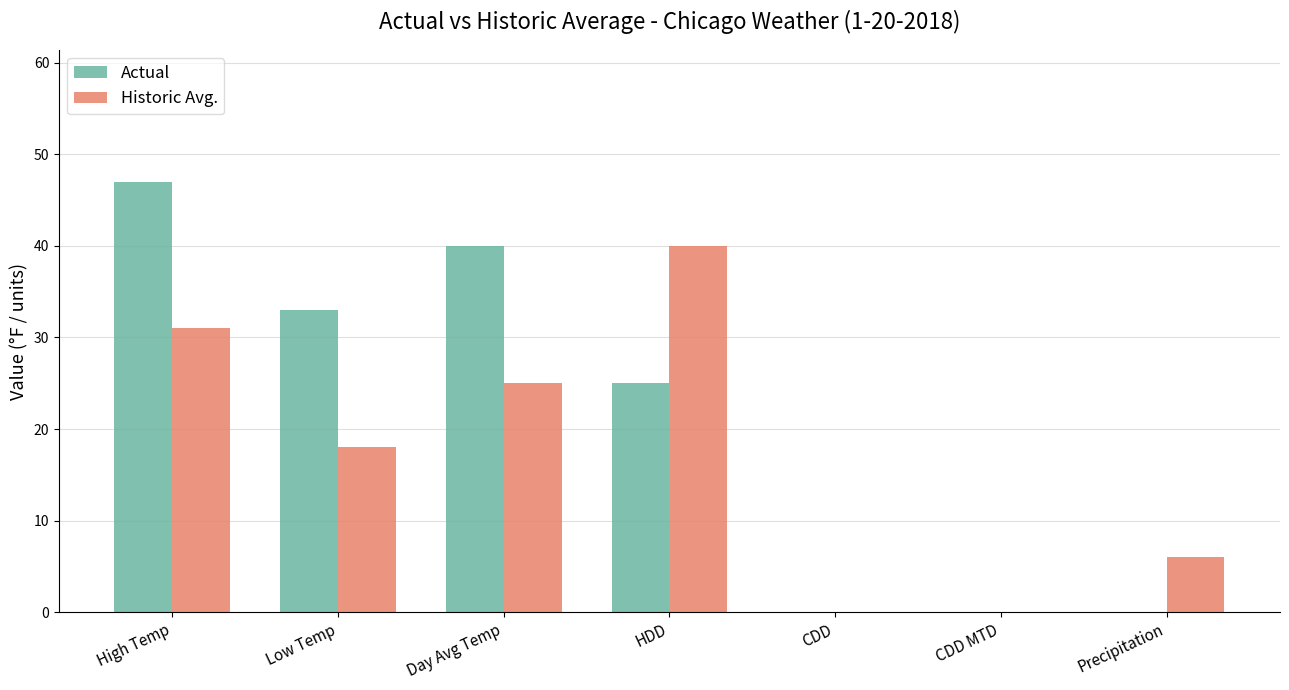

Which series changed the most between CDD MTD and Precipitation?

Historic Avg.